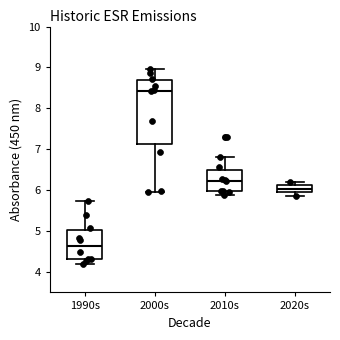

Which box's median line is the highest?

2000s